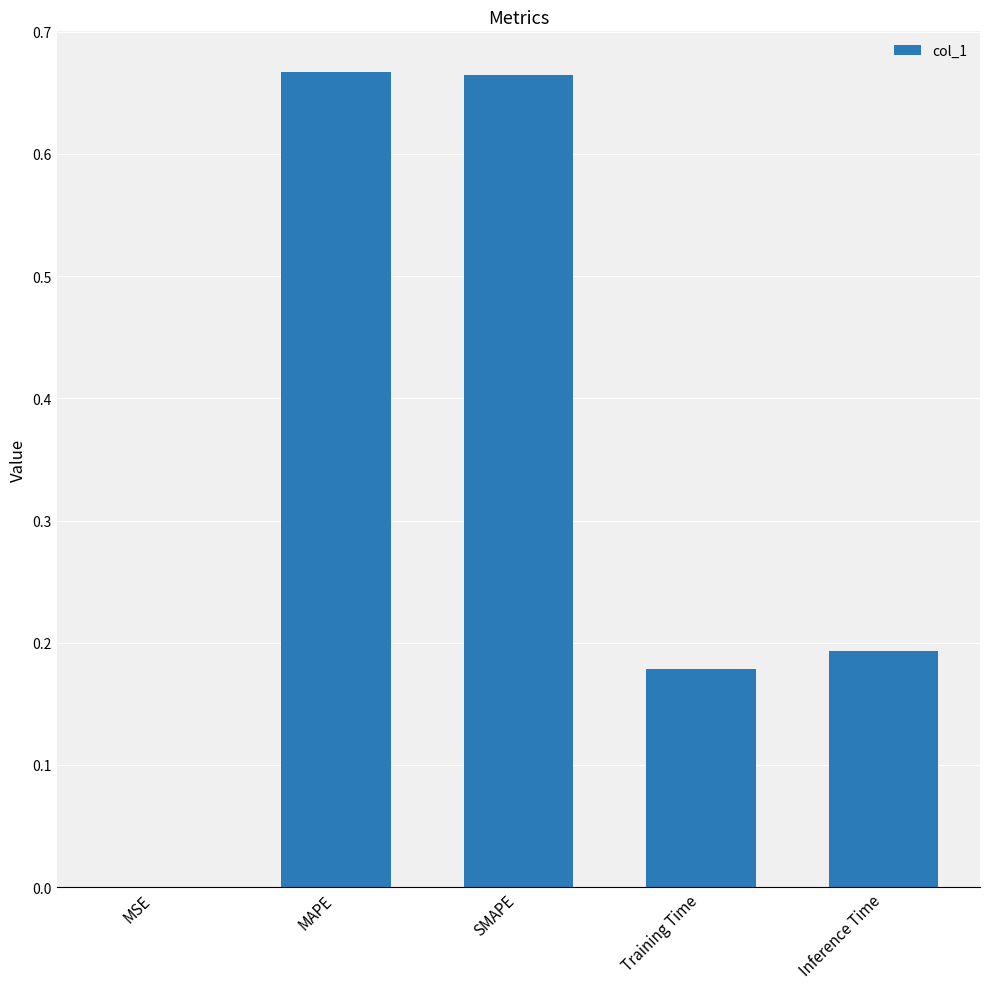

What is the change in value from MAPE to Inference Time?

-0.5